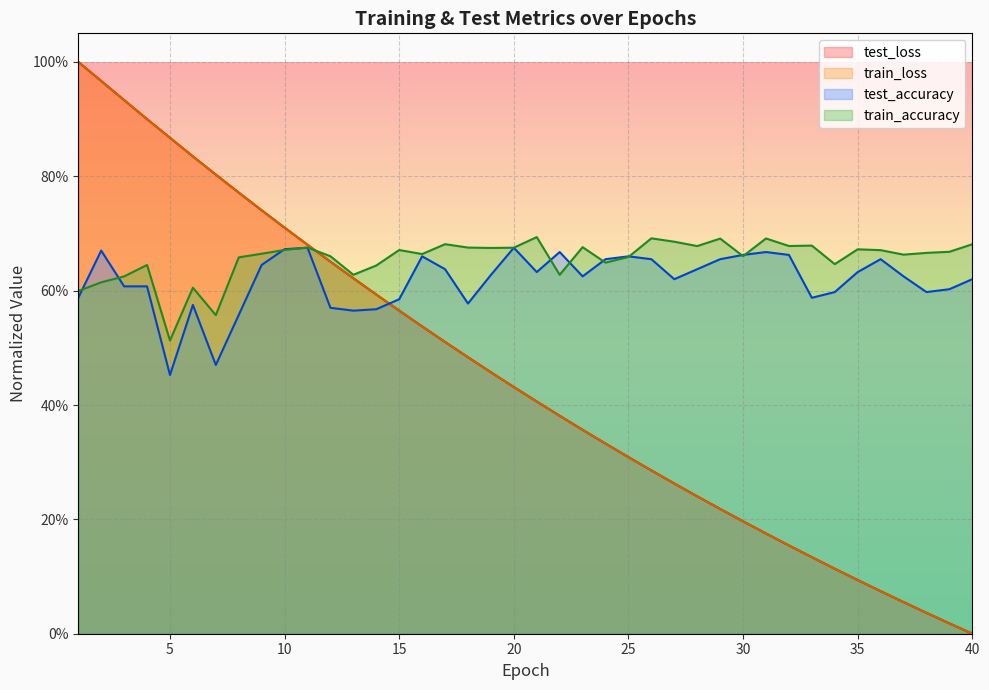

Rank the categories by train_accuracy value from lowest to highest.

5, 7, 1, 6, 2, 3, 13, 22, 14, 4, 34, 24, 8, 25, 12, 30, 37, 16, 9, 38, 39, 36, 15, 10, 35, 19, 20, 11, 18, 23, 28, 32, 33, 40, 17, 27, 29, 31, 26, 21